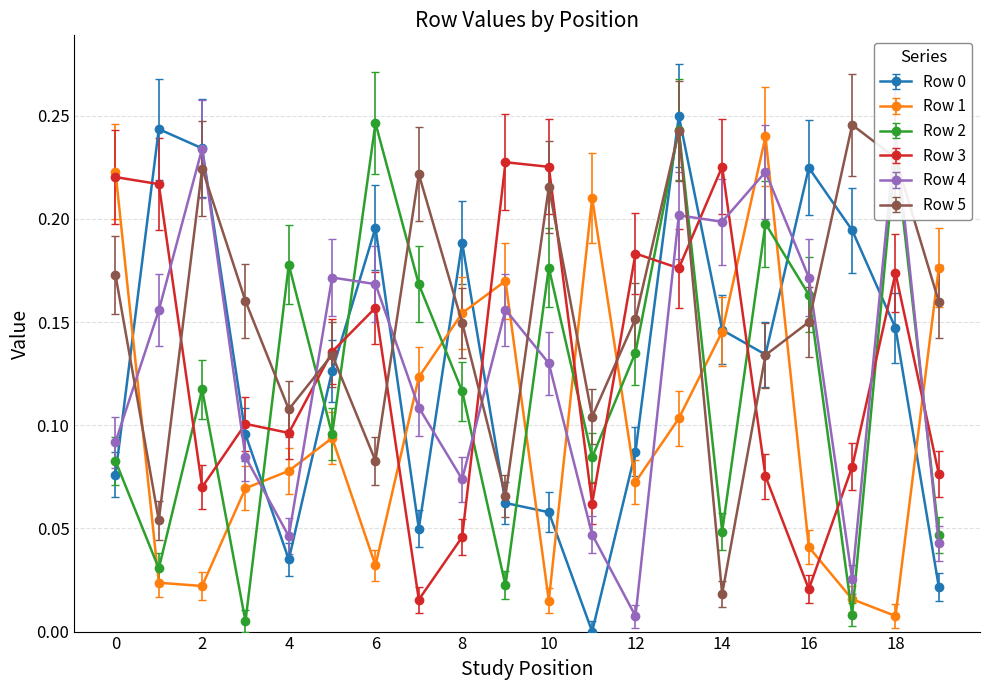

After their last crossing, which series has the higher values: Row 5 or Row 0?

Row 5